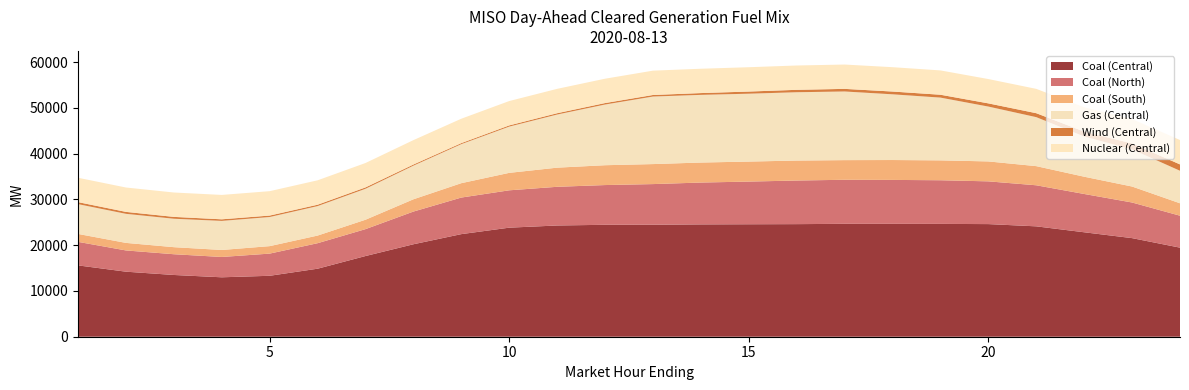

Reading left to right, extract all data points from this chart.

Coal (Central): 1=15588.3	2=14212.2	3=13492.6	4=12984.8	5=13315.9	6=14862.3	7=17632.2	8=20202.6	9=22418.1	10=23830.1	11=24307.0	12=24457.0	13=24469.6	14=24545.1	15=24575.3	16=24602.2	17=24668.8	18=24664.5	19=24653.4	20=24611.0	21=24118.6	22=22824.1	23=21544.3	24=19464.7
Coal (North): 1=5142.1	2=4643.0	3=4533.5	4=4441.1	5=4845.9	6=5572.6	7=5876.2	8=7145.0	9=7992.9	10=8162.8	11=8453.8	12=8683.6	13=8883.3	14=9144.8	15=9325.4	16=9528.1	17=9628.0	18=9601.0	19=9539.3	20=9338.1	21=8972.9	22=8367.5	23=7784.3	24=6977.7
Coal (South): 1=1731.9	2=1649.0	3=1542.6	4=1530.2	5=1633.2	6=1669.1	7=2056.1	8=2683.8	9=3143.5	10=3814.7	11=4181.3	12=4335.9	13=4371.7	14=4371.7	15=4371.7	16=4364.9	17=4291.7	18=4345.6	19=4344.2	20=4355.9	21=4184.2	22=3773.9	23=3490.7	24=2716.8
Gas (Central): 1=6510.6	2=6350.2	3=6212.7	4=6352.4	5=6362.5	6=6438.1	7=6764.9	8=7349.5	9=8529.4	10=10107.7	11=11609.2	12=13261.7	13=14758.6	14=14787.6	15=14830.2	16=14929.3	17=14999.1	18=14359.2	19=13712.6	20=11986.4	21=10702.3	22=8794.7	23=8124.7	24=7104.3
Wind (Central): 1=439.2	2=424.6	3=406.1	4=347.7	5=318.3	6=303.1	7=299.3	8=248.2	9=225.1	10=260.4	11=287.7	12=320.4	13=338.5	14=391.7	15=471.5	16=525.3	17=570.9	18=607.0	19=628.5	20=698.7	21=865.2	22=1057.0	23=1287.7	24=1391.5
Nuclear (Central): 1=5323.0	2=5325.0	3=5326.0	4=5328.0	5=5329.0	6=5331.0	7=5331.0	8=5329.0	9=5328.0	10=5323.0	11=5324.0	12=5320.0	13=5318.0	14=5315.0	15=5315.0	16=5316.0	17=5316.0	18=5318.0	19=5313.0	20=5313.0	21=5316.0	22=5318.0	23=5322.0	24=5325.0